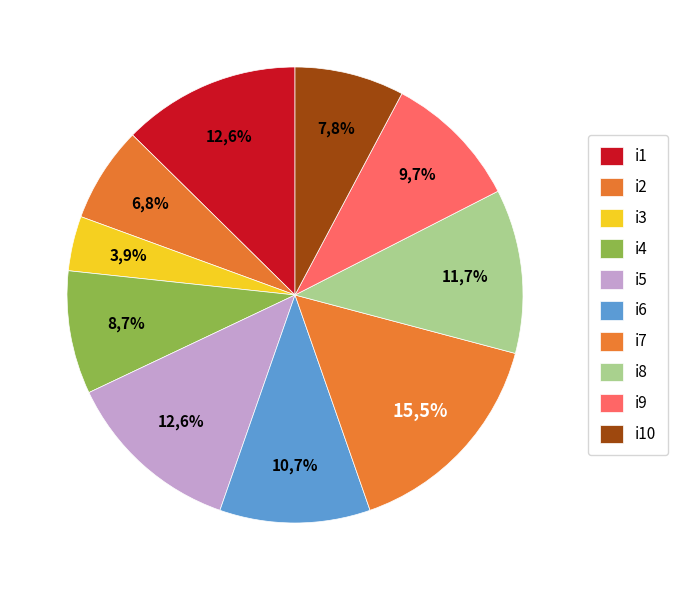

What percentage is the i7 slice, to the nearest percent?

16%